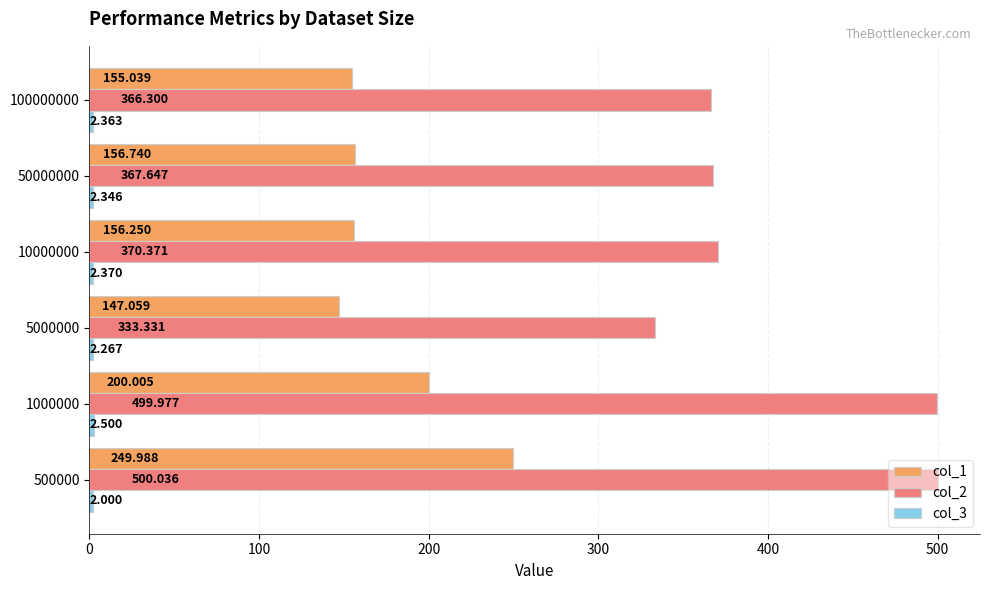

What is the minimum value shown in the chart?

2.0